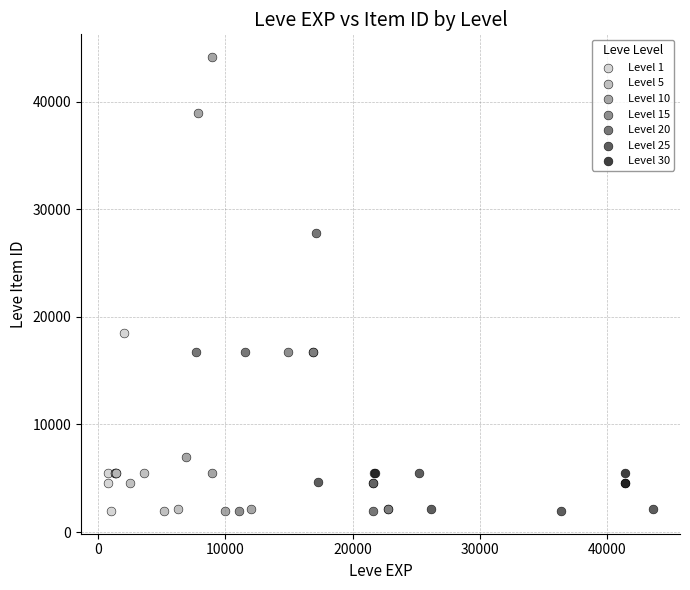

Which series contains the highest Y value?

Level 10